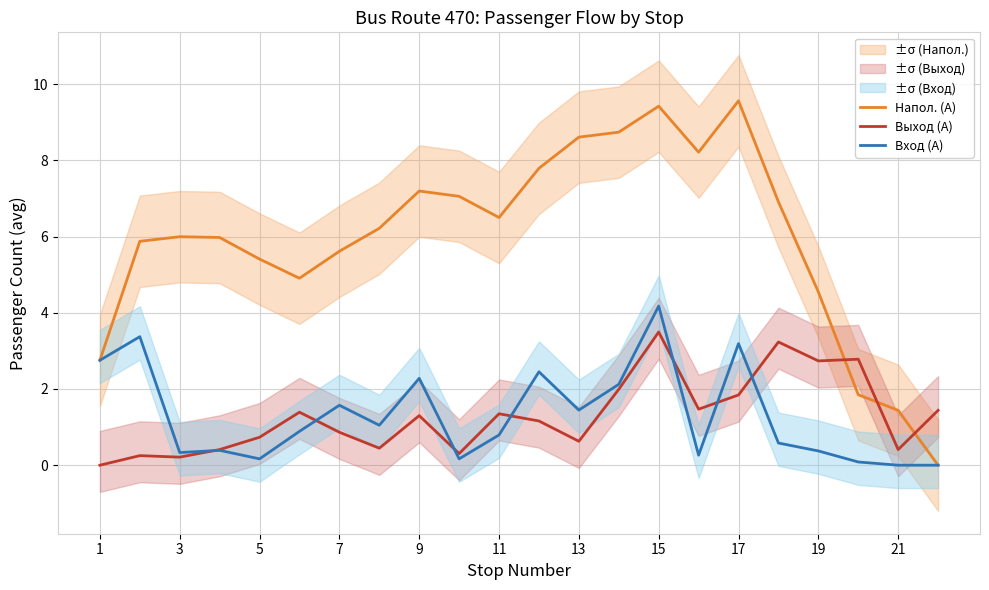

How many interior local valleys does the Выход (А) series have?

7